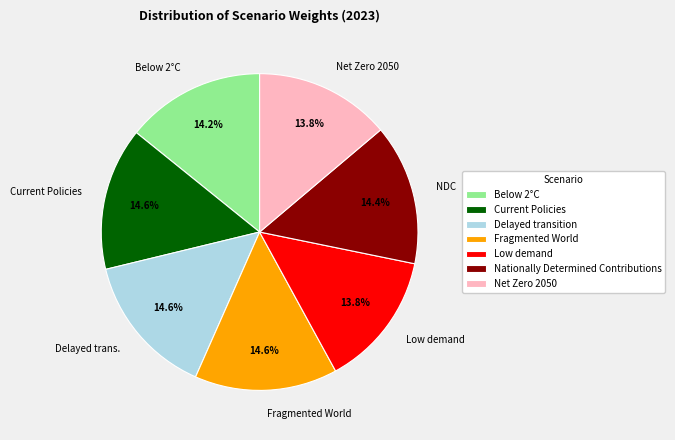

To the nearest percent, what percentage of the pie is Fragmented World?

15%